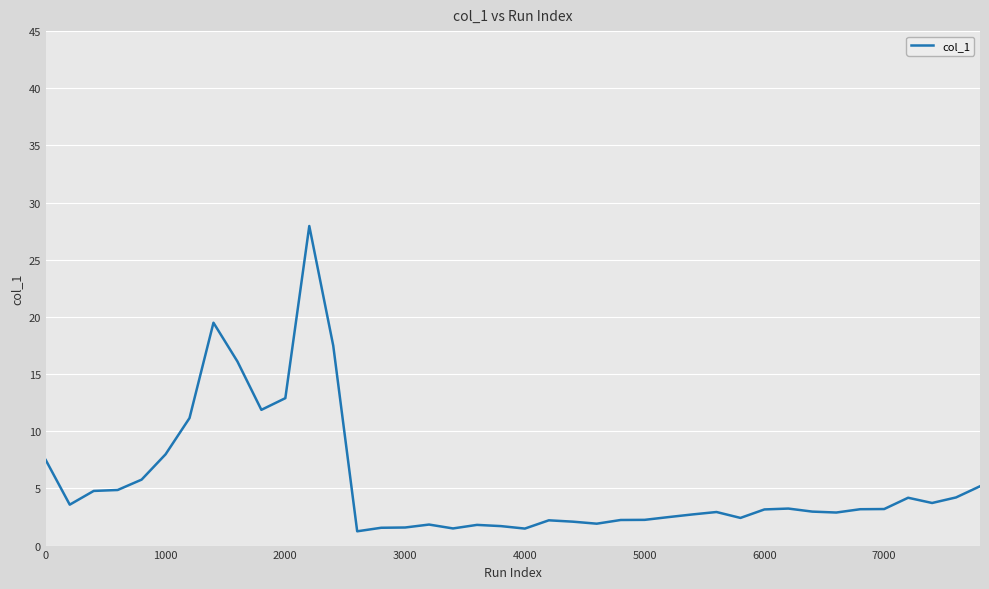

What is the minimum value shown in the chart?

1.2